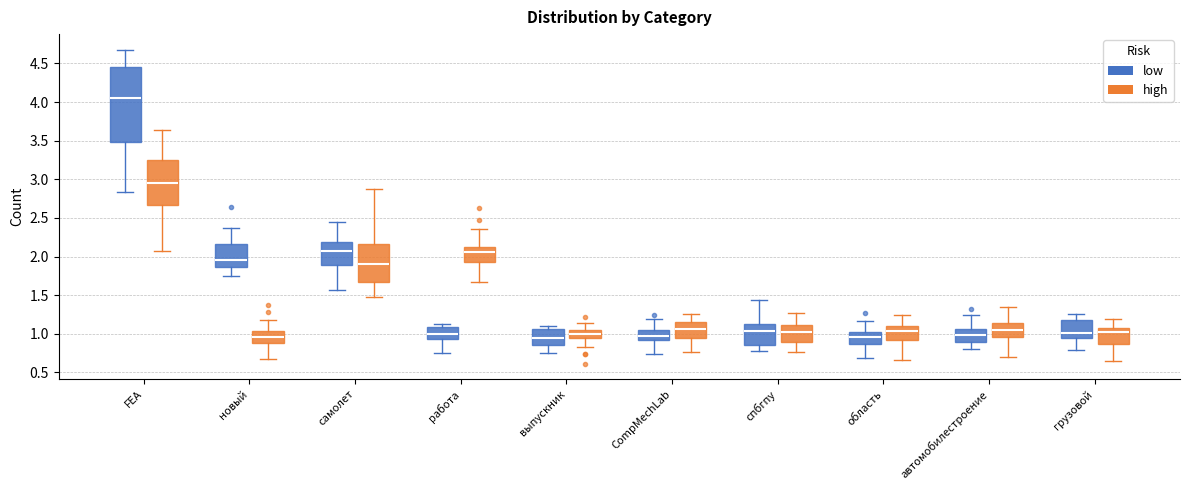

Where does the median line of the box for область (low) sit on the y-axis? The values are not printed on the chart, so give them approximately, as read against the axis.

0.95